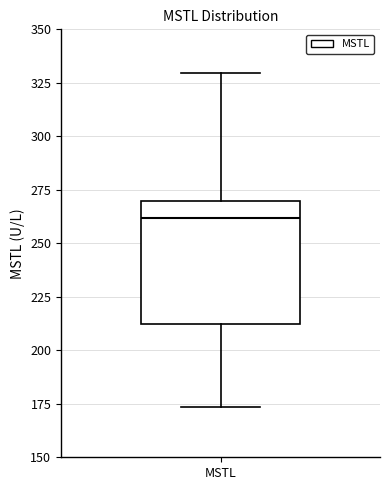

Transcribe this box plot: give where the median line is, the range the box spans, and where the two whiskers end, as read against the y-axis. The values are not printed on the chart, so give them approximately, as read against the axis.

median 260, box 210 to 270, whiskers 175 to 330